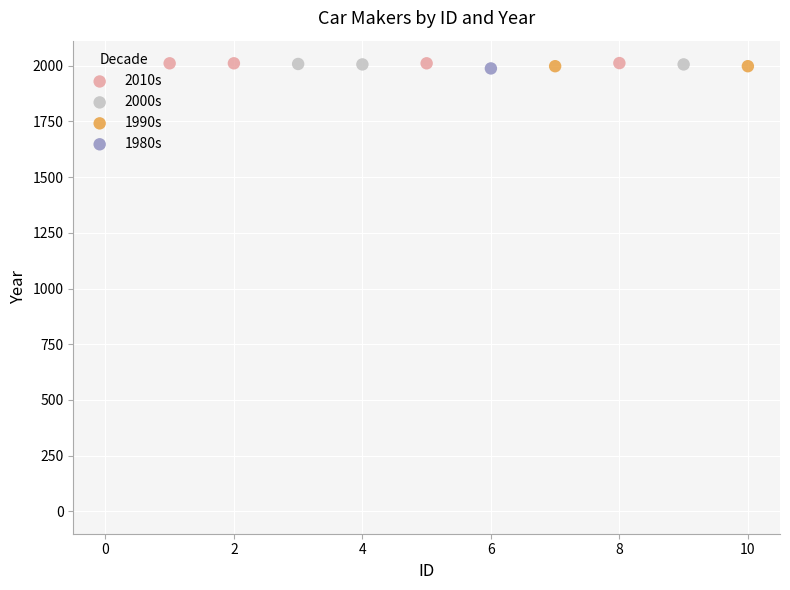

What are all the series names shown in the legend?

2010s, 2000s, 1990s, 1980s